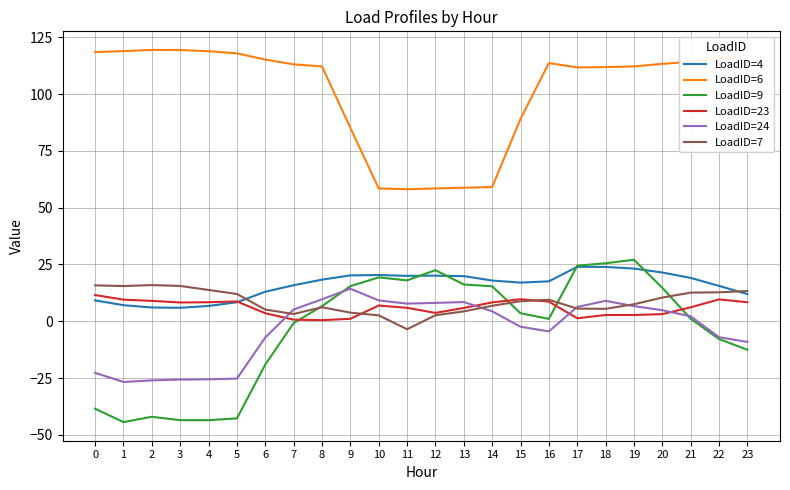

What is the highest value of the LoadID=23 series?

11.6